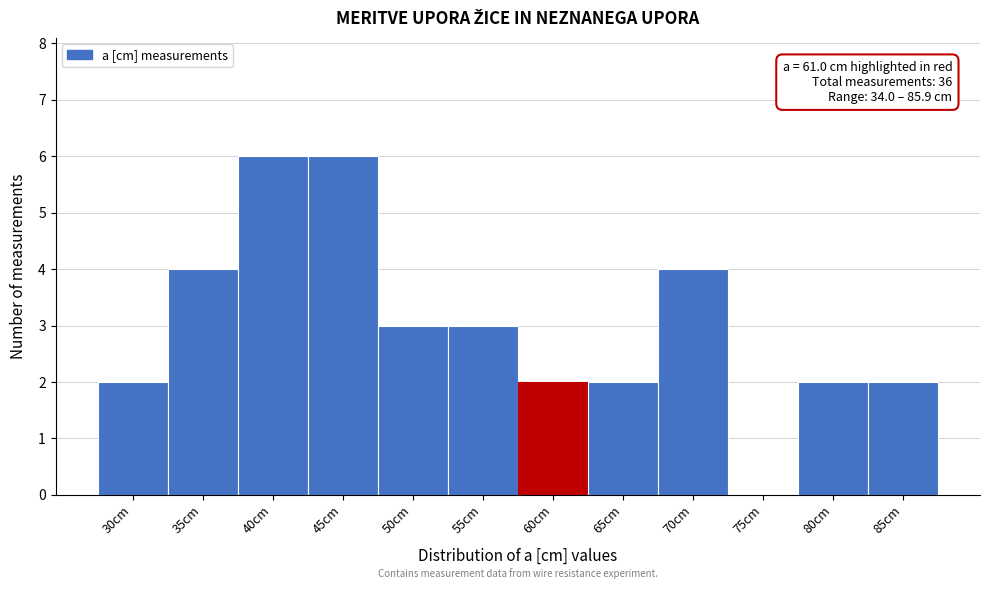

Reading right to left, what are all the values shown in this chart?

85cm=2	80cm=2	75cm=0	70cm=4	65cm=2	60cm=2	55cm=3	50cm=3	45cm=6	40cm=6	35cm=4	30cm=2